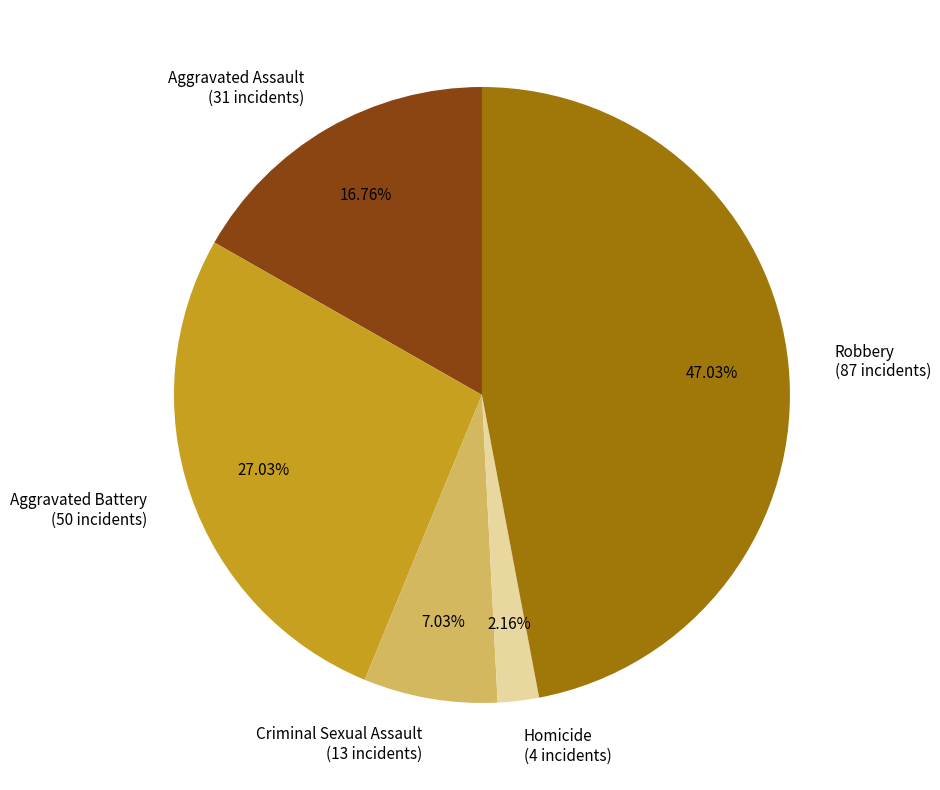

Does Aggravated Assault account for over 50% of the chart?

No